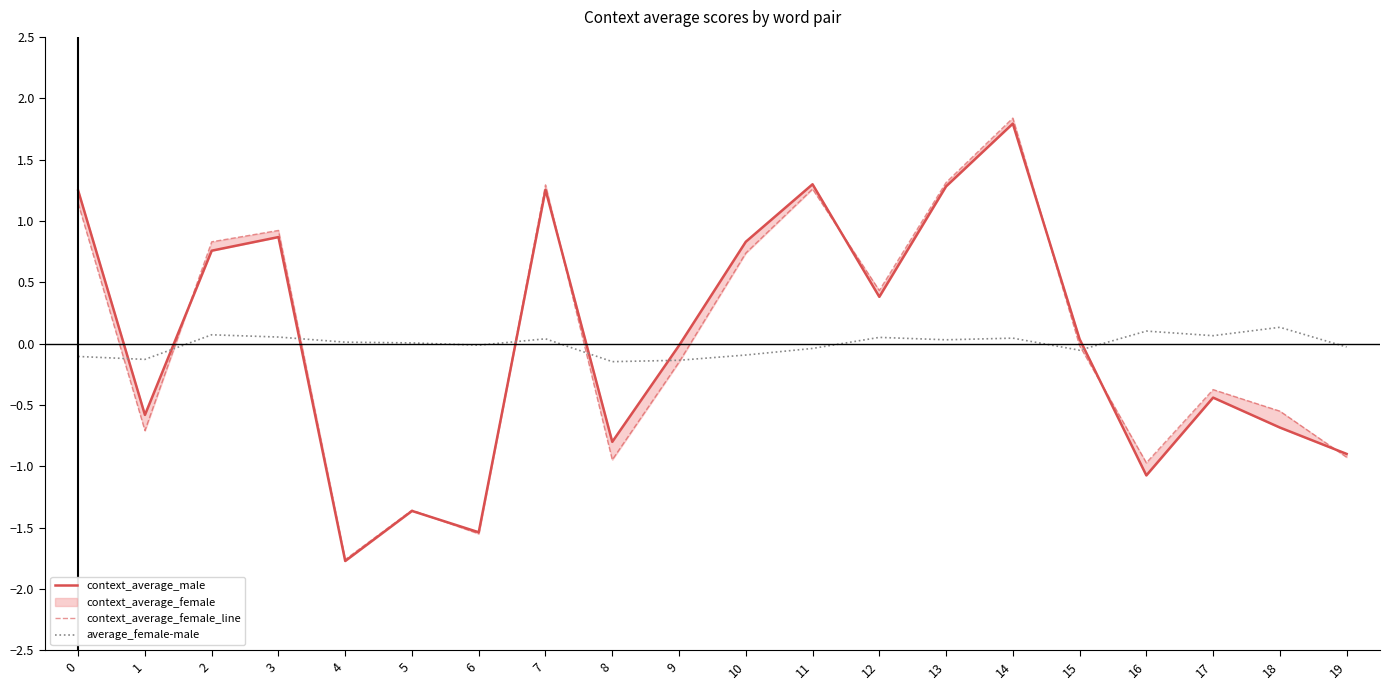

List the series in order of their overall mean, highest first.

context_average_male, context_average_female_line, average_female-male